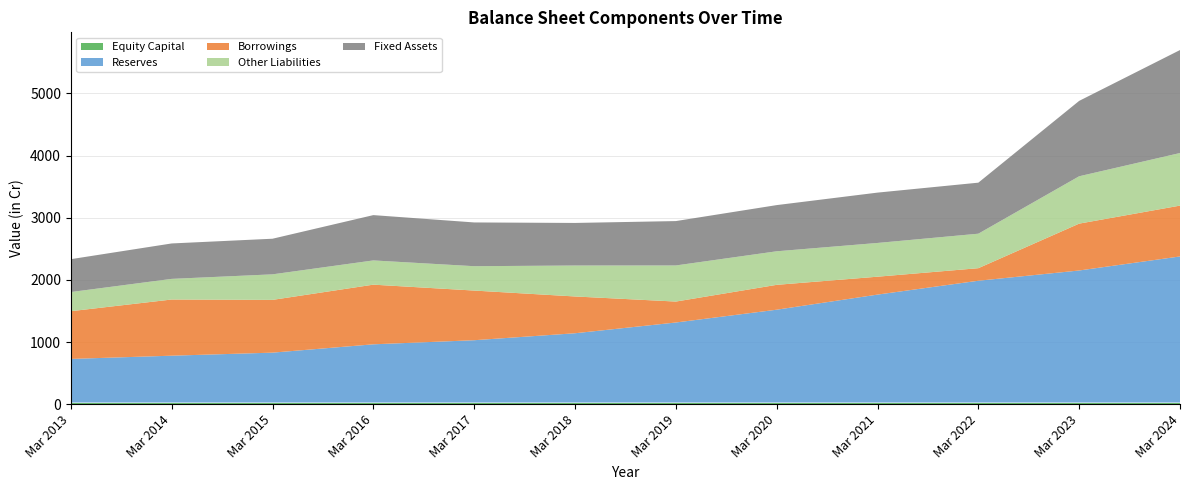

Reading left to right, extract all data points from this chart.

Equity Capital: Mar 2013=27	Mar 2014=27	Mar 2015=27	Mar 2016=27	Mar 2017=27	Mar 2018=27	Mar 2019=27	Mar 2020=27	Mar 2021=27	Mar 2022=27	Mar 2023=27	Mar 2024=27
Reserves: Mar 2013=702	Mar 2014=754	Mar 2015=803	Mar 2016=937	Mar 2017=1003	Mar 2018=1115	Mar 2019=1288	Mar 2020=1494	Mar 2021=1737	Mar 2022=1960	Mar 2023=2125	Mar 2024=2351
Borrowings: Mar 2013=768	Mar 2014=904	Mar 2015=849	Mar 2016=960	Mar 2017=799	Mar 2018=592	Mar 2019=337	Mar 2020=400	Mar 2021=288	Mar 2022=202	Mar 2023=754	Mar 2024=818
Other Liabilities: Mar 2013=308	Mar 2014=332	Mar 2015=411	Mar 2016=390	Mar 2017=392	Mar 2018=498	Mar 2019=581	Mar 2020=540	Mar 2021=543	Mar 2022=555	Mar 2023=762	Mar 2024=846
Fixed Assets: Mar 2013=529	Mar 2014=570	Mar 2015=573	Mar 2016=729	Mar 2017=704	Mar 2018=685	Mar 2019=714	Mar 2020=743	Mar 2021=810	Mar 2022=821	Mar 2023=1213	Mar 2024=1657